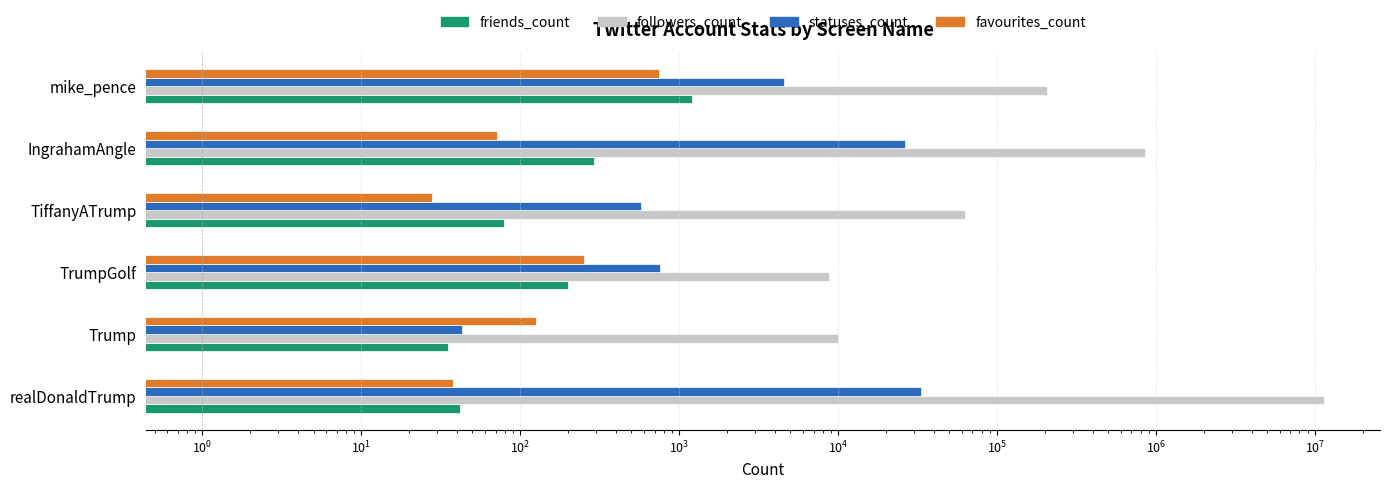

How many values in the followers_count series are below 207552?

3